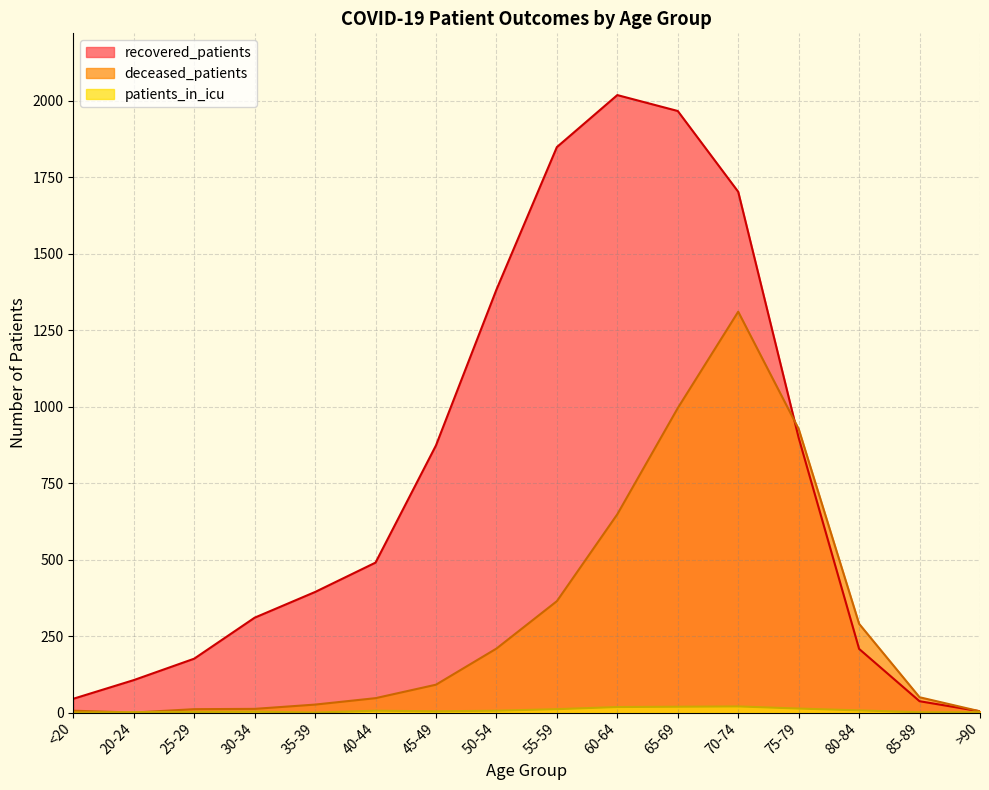

At how many categories does at least one series exceed 1396?

4